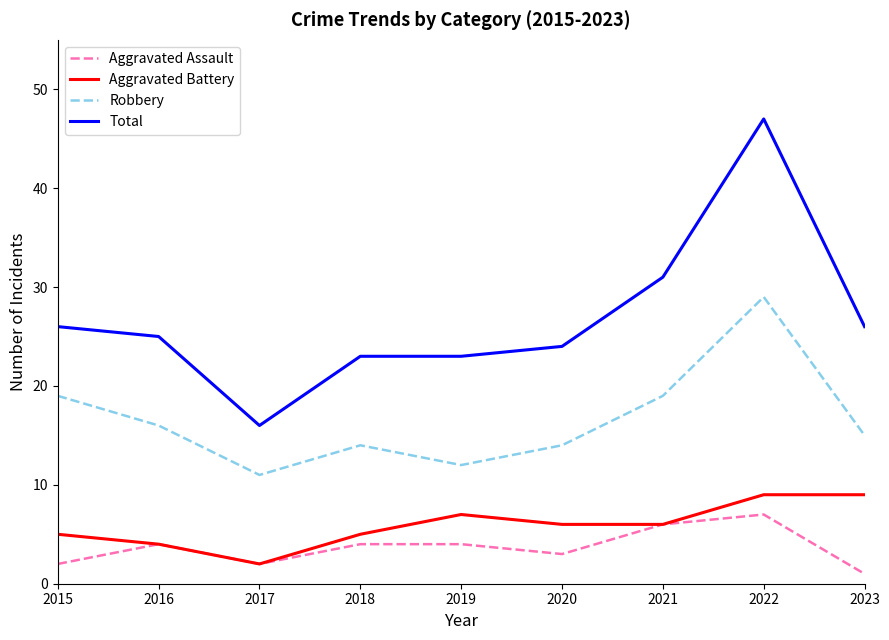

True or false: Aggravated Assault and Total cross at least once.

False